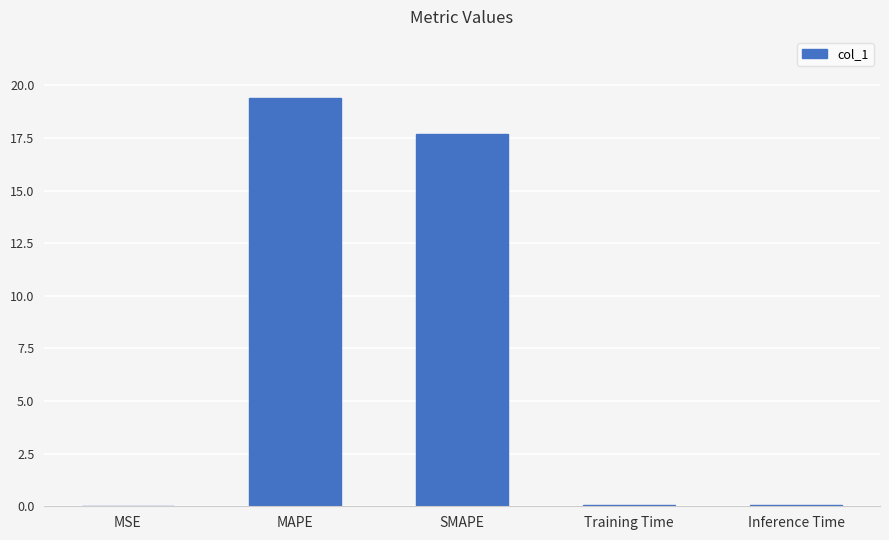

What is the sum of all values?

37.2